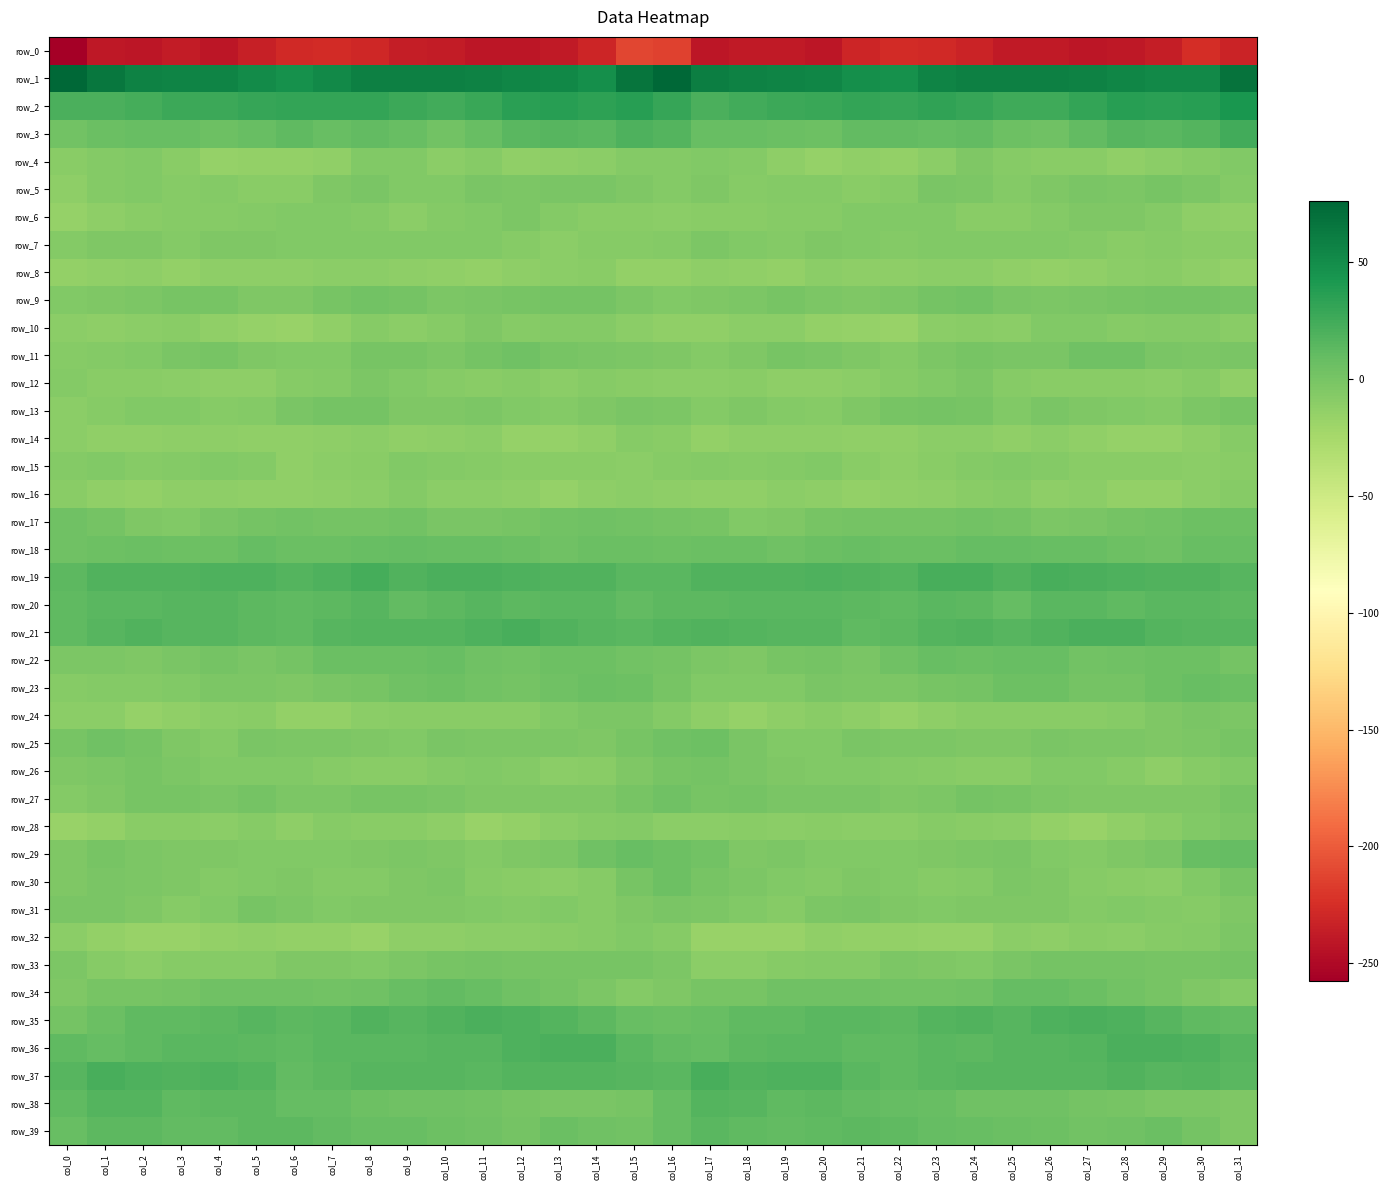

What is the minimum value for row_34?

-6.9